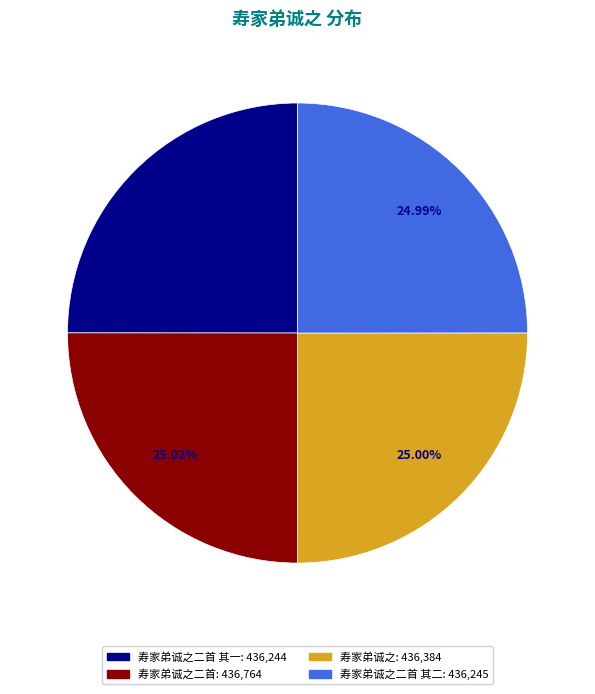

Is there any slice that represents more than half of the pie?

No